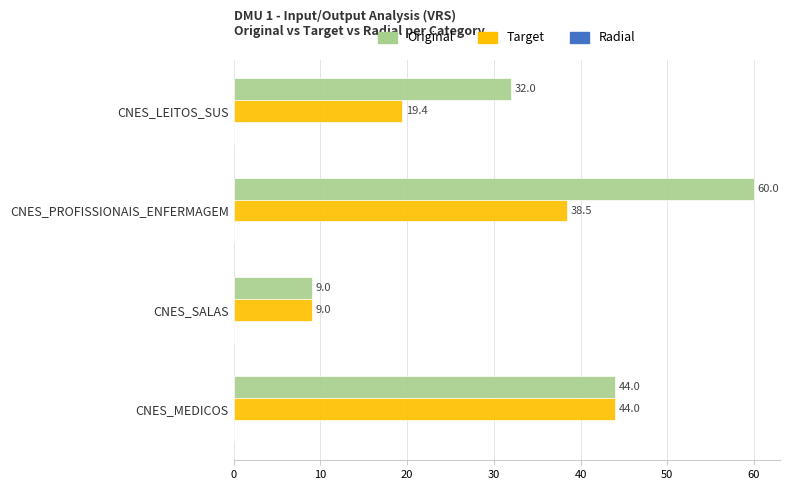

Rank the categories by Target value from highest to lowest.

CNES_MEDICOS, CNES_PROFISSIONAIS_ENFERMAGEM, CNES_LEITOS_SUS, CNES_SALAS